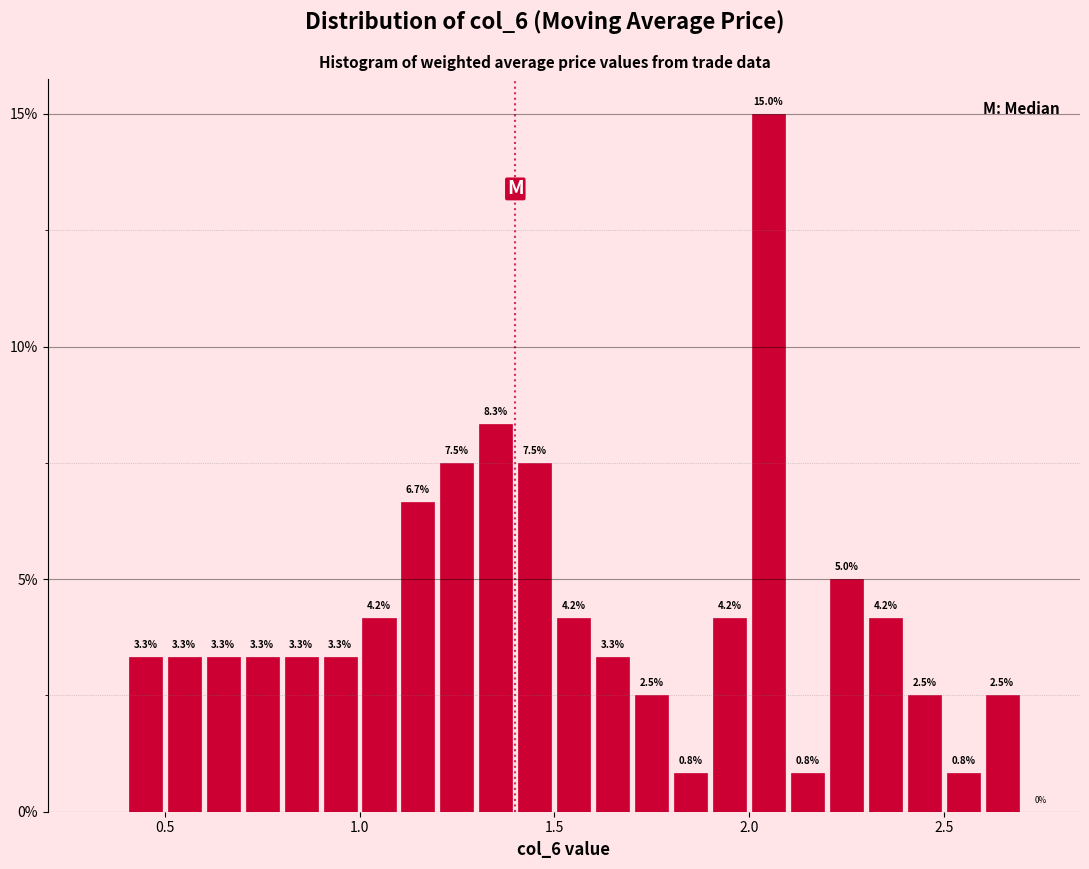

Read against the x-axis, roughly where is the centre of the tallest bar?

2.05